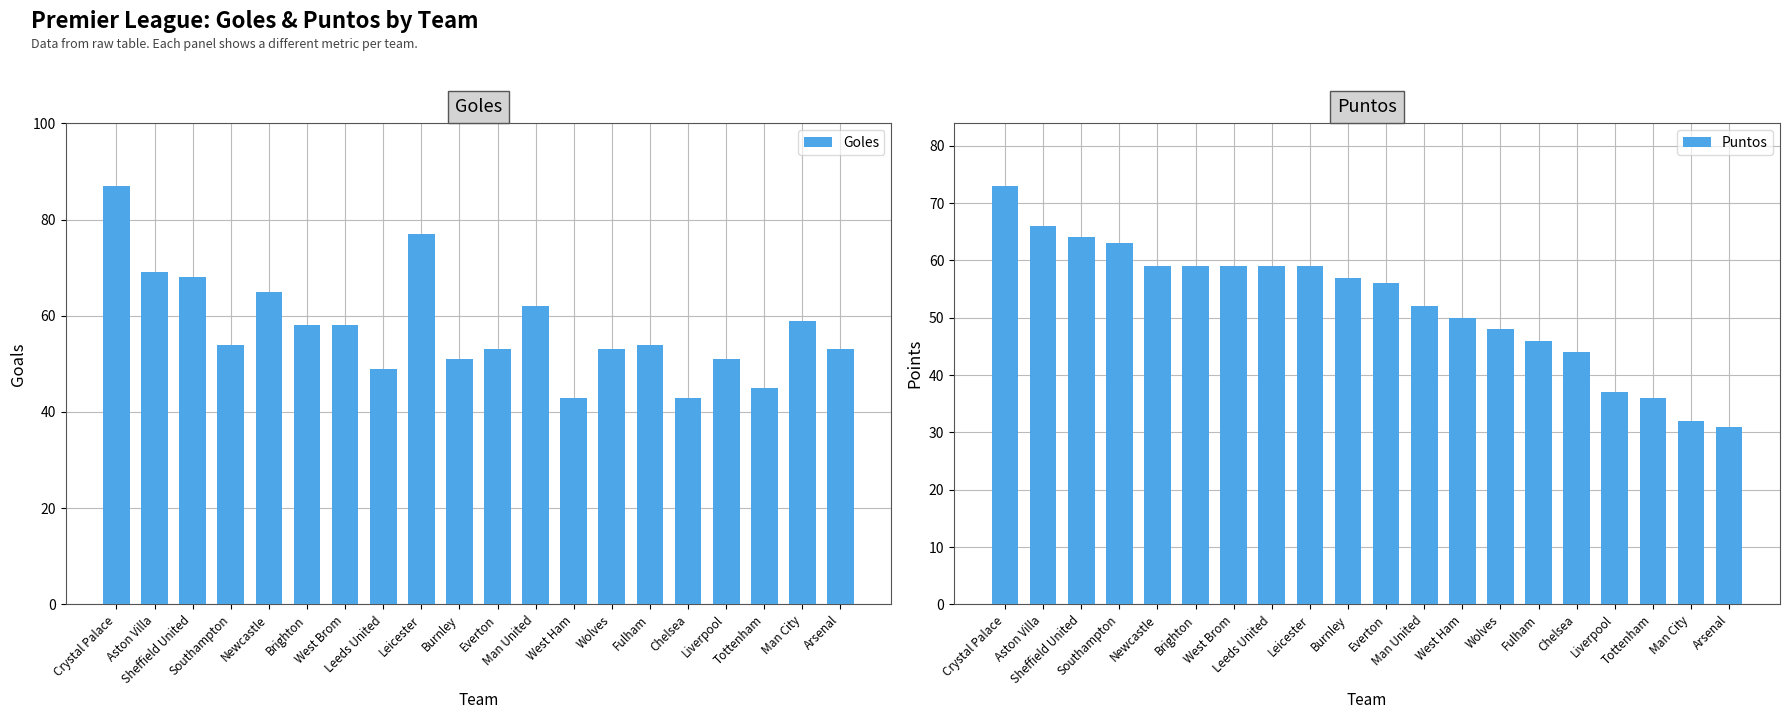

List the series in order of their overall mean, highest first.

Goles, Puntos